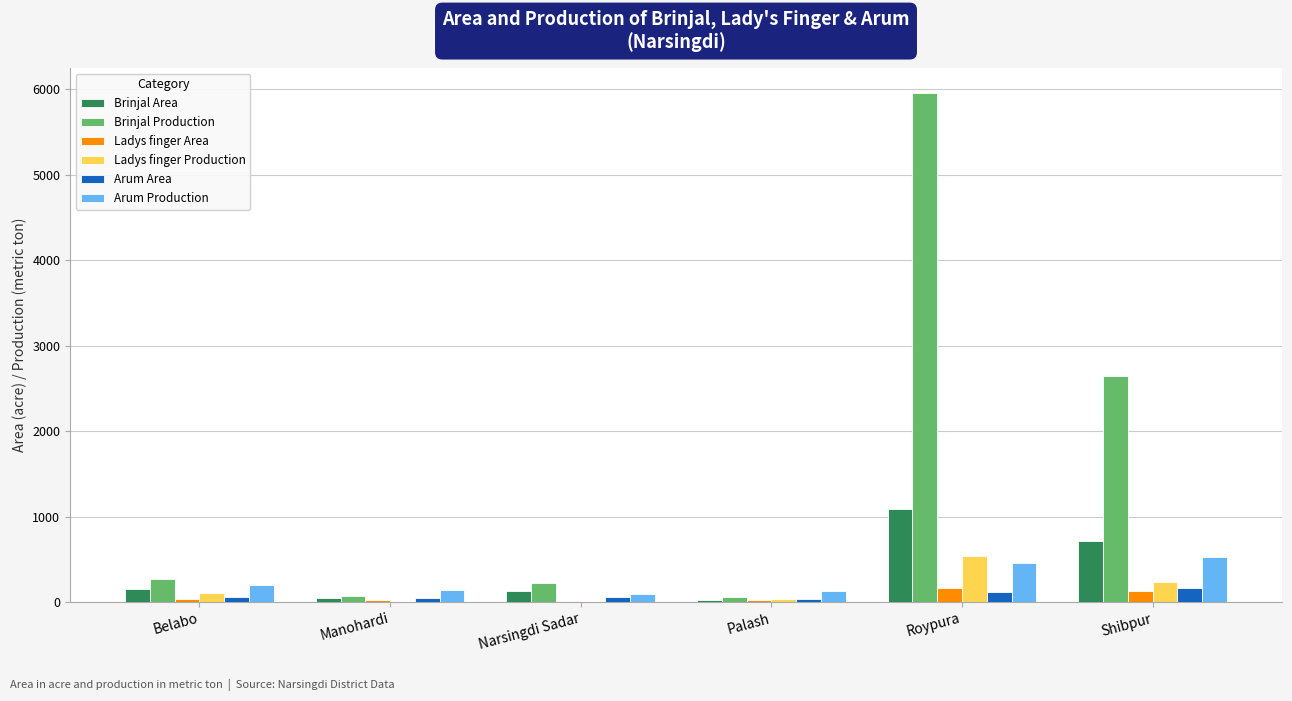

What is the maximum value for Brinjal Production?

5955